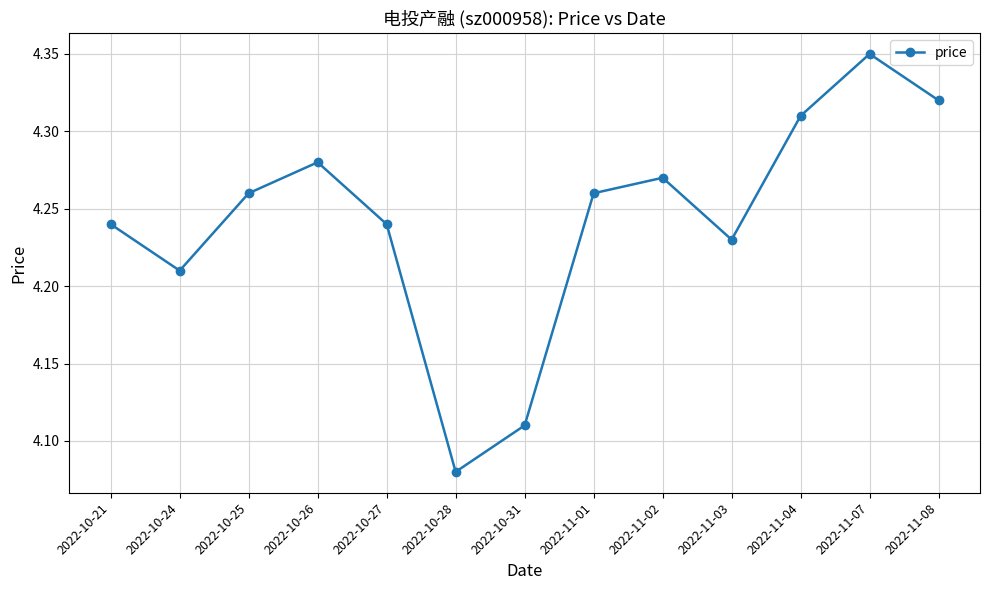

What is the label of the 10th point from the left?

2022-11-03